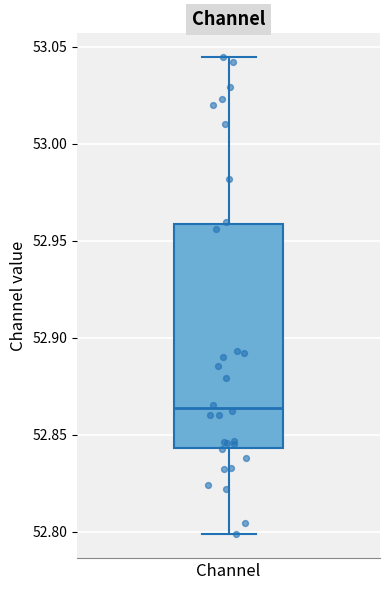

Where does the upper whisker of the box for Channel end on the y-axis? The values are not printed on the chart, so give them approximately, as read against the axis.

53.045